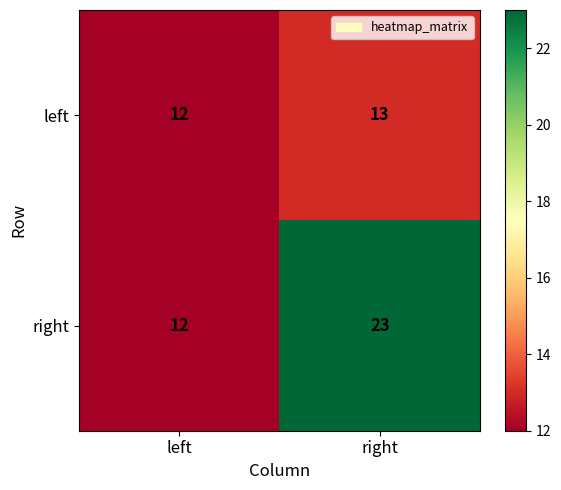

The right series shows 12 at left. True or false?

True